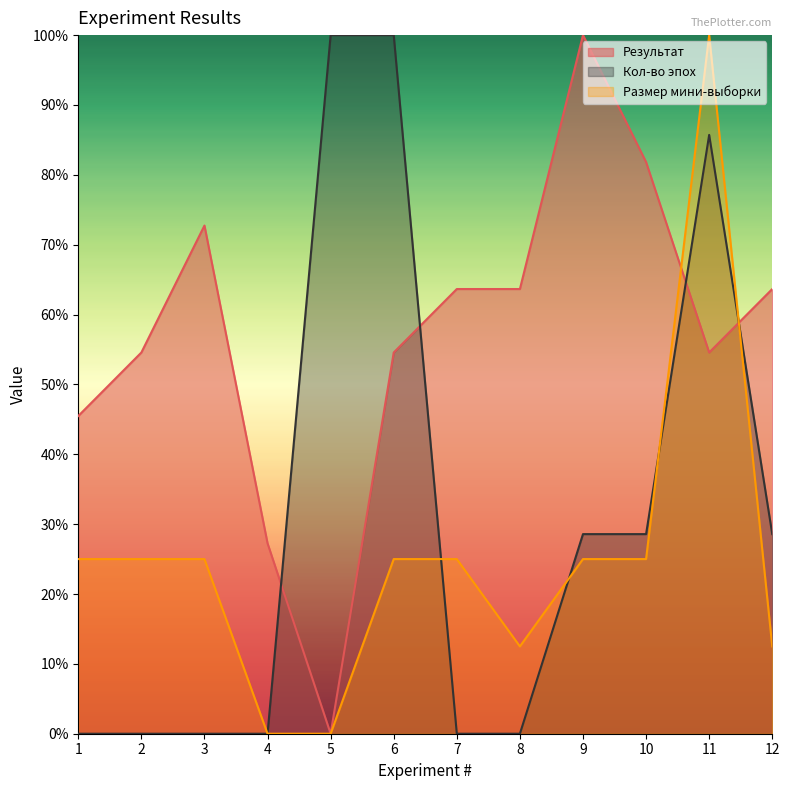

At 5, list the series in order from largest to smallest.

Кол-во эпох, Результат, Размер мини-выборки